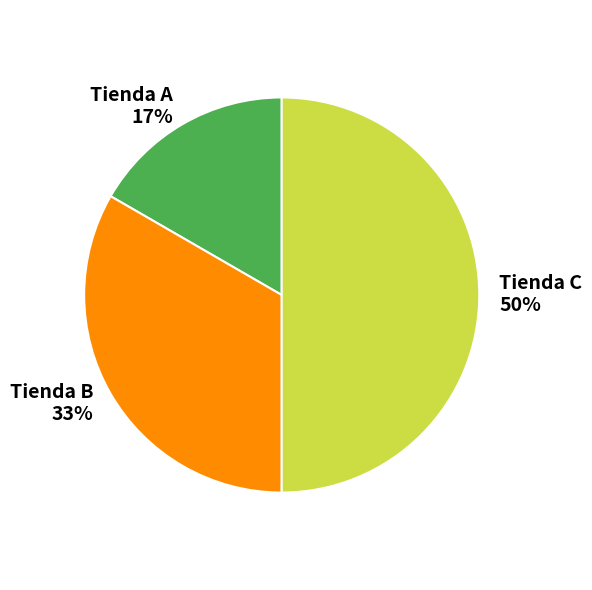

Rank the categories by value from highest to lowest.

Tienda C, Tienda B, Tienda A